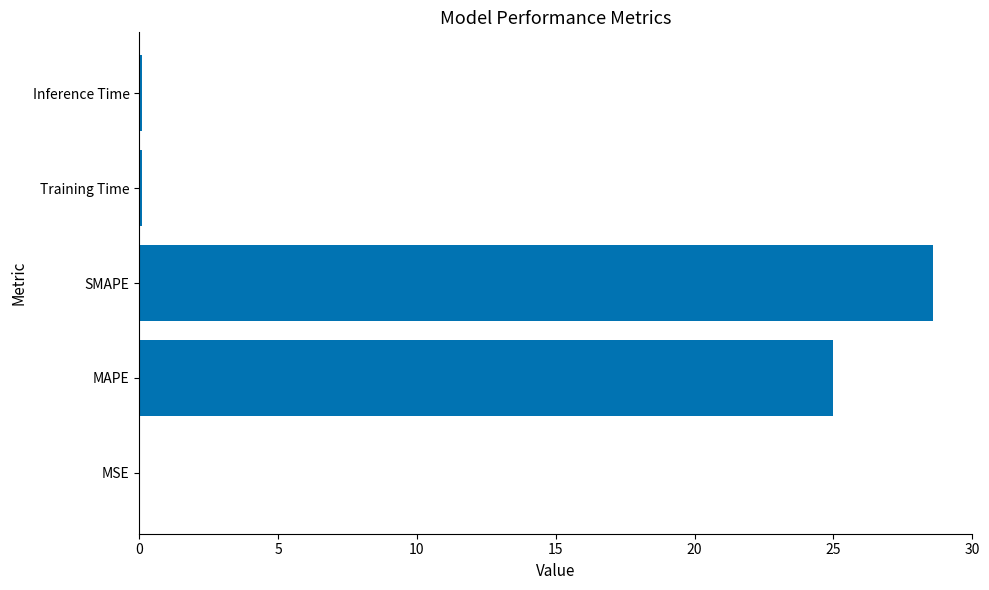

Which has a higher value, SMAPE or Training Time?

SMAPE